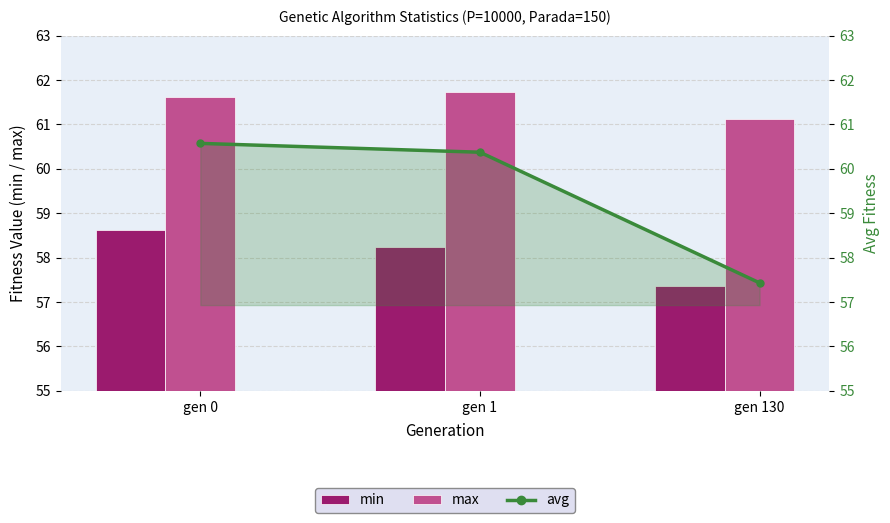

What is the maximum value shown in the chart?

61.7